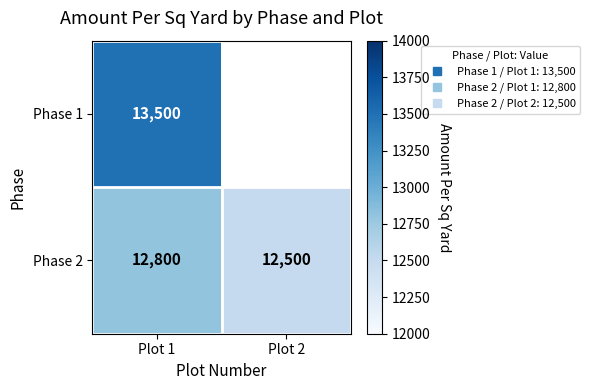

Which series changed the most between Plot 1 and Plot 2?

Phase 2